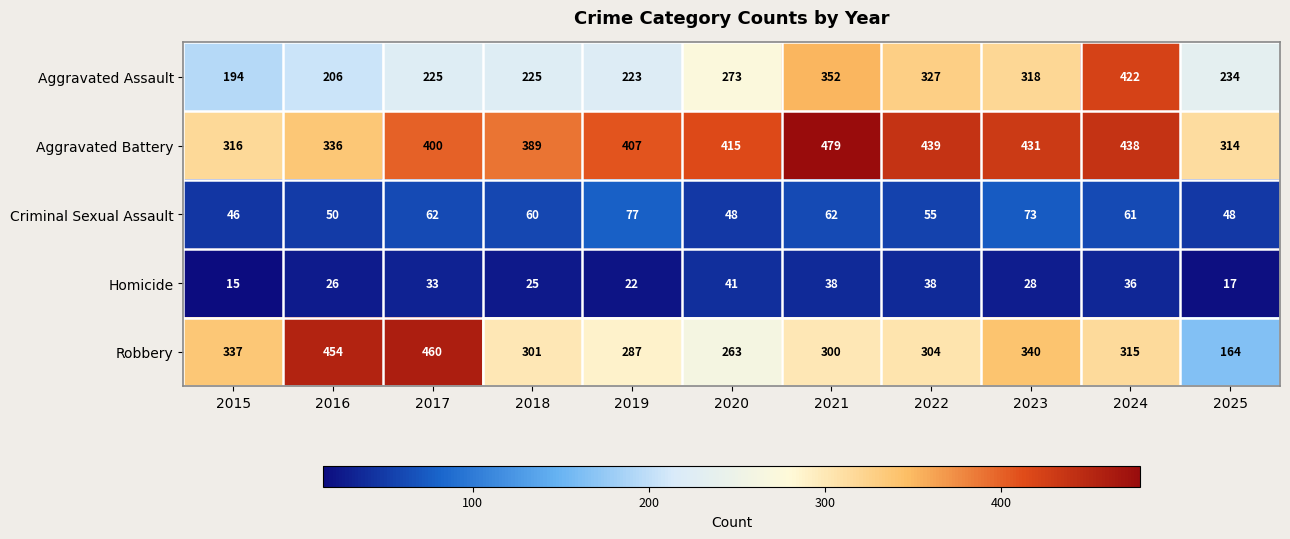

Rank the categories by Robbery value from lowest to highest.

2025, 2020, 2019, 2021, 2018, 2022, 2024, 2015, 2023, 2016, 2017